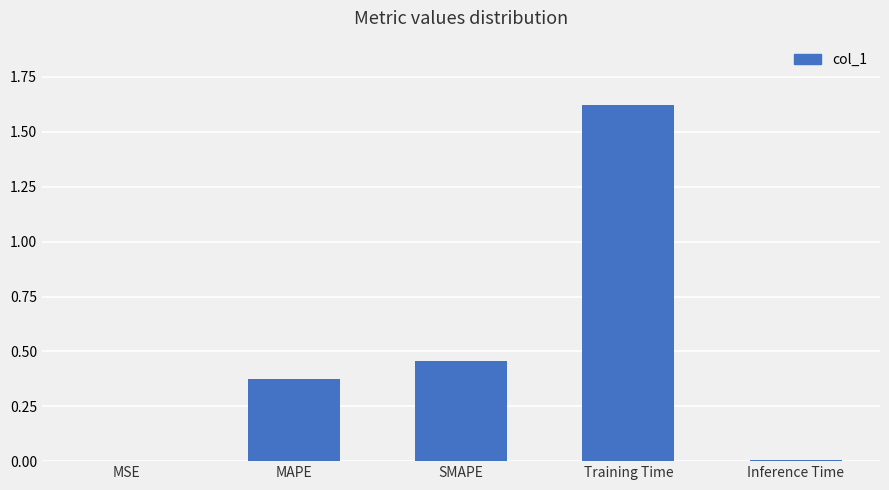

Is it true that the value at Training Time is 0.4?

False